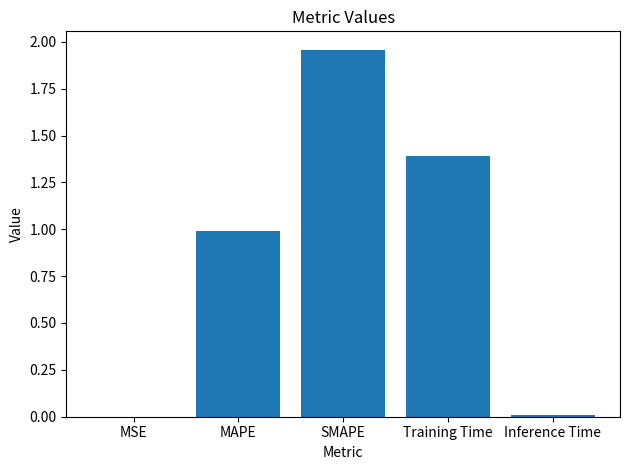

True or false: the data shows 0.0 at MSE.

True